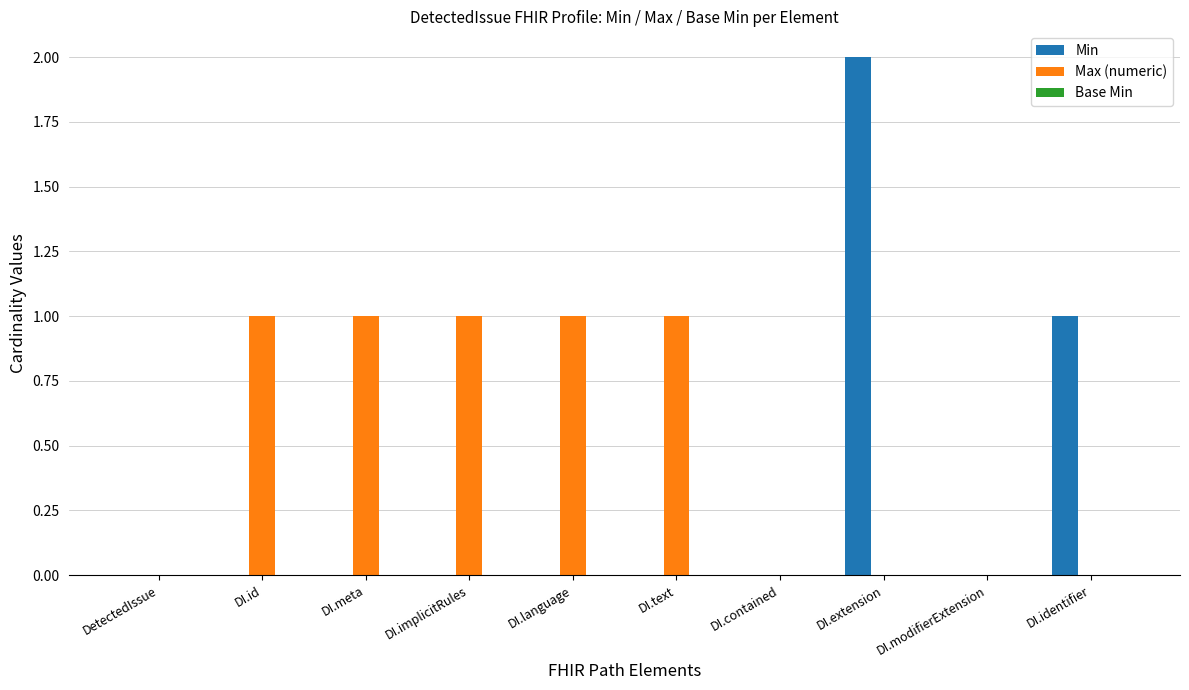

The value of Min at DI.language is 1. True or false?

False